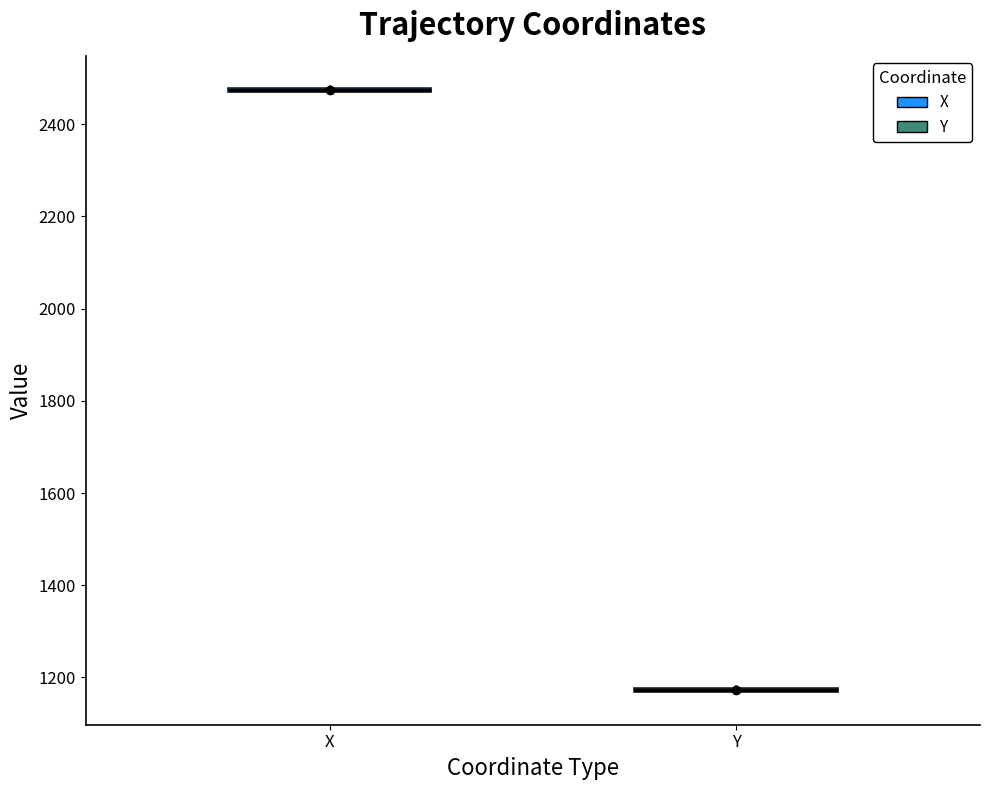

Where is the upper edge of the box for X on the y-axis? The values are not printed on the chart, so give them approximately, as read against the axis.

2480